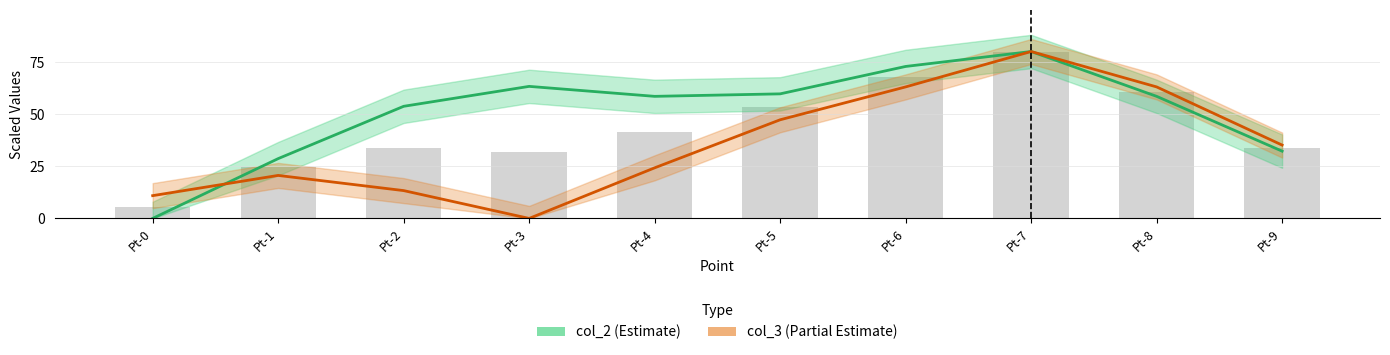

Which series has the largest range (max minus min)?

col_2